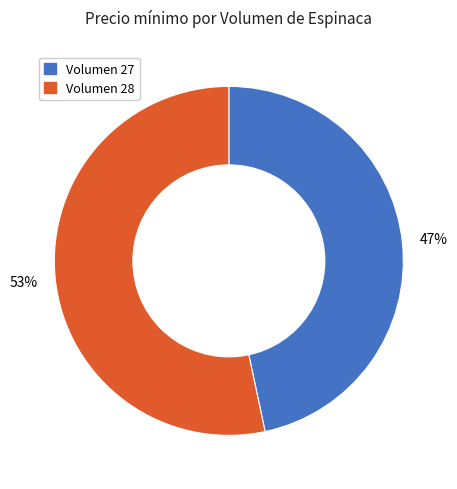

How many segments does this pie chart have?

2